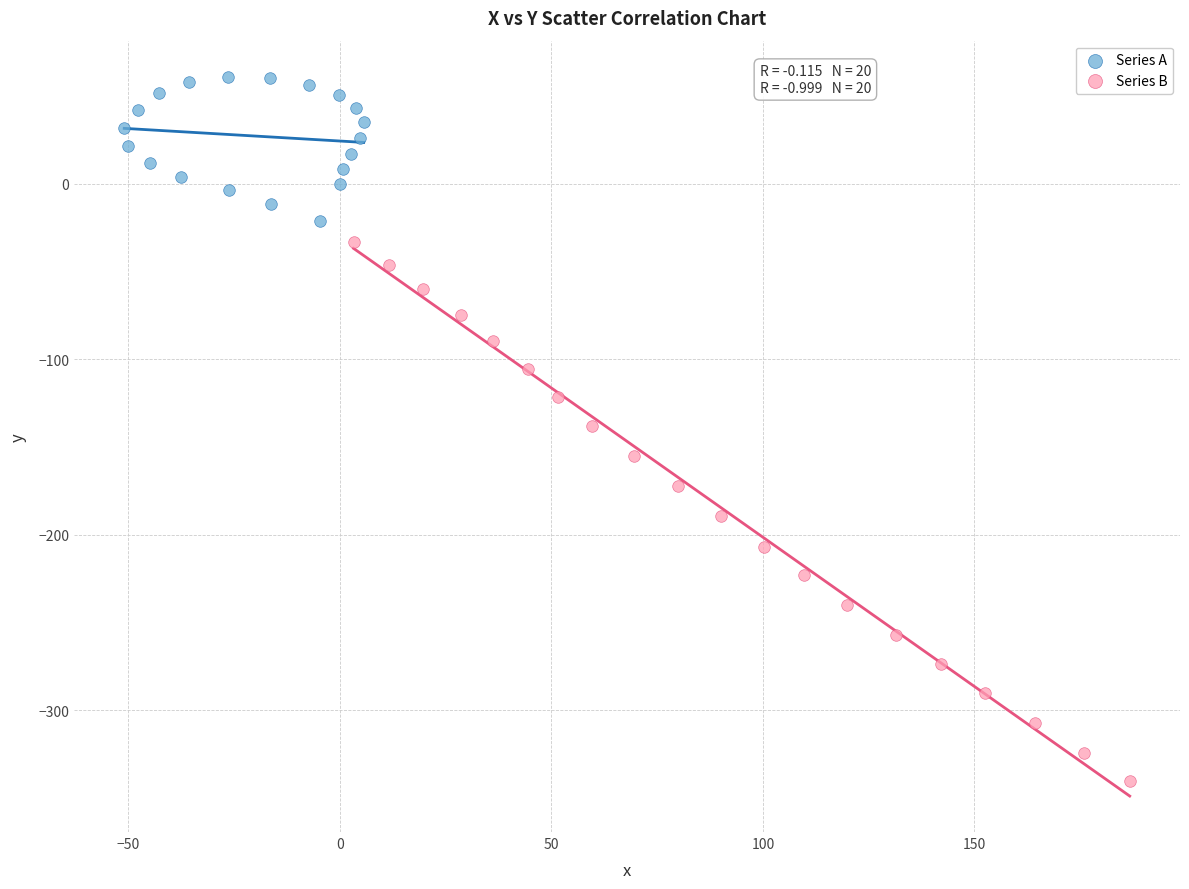

What are all the series names shown in the legend?

Series A, Series B